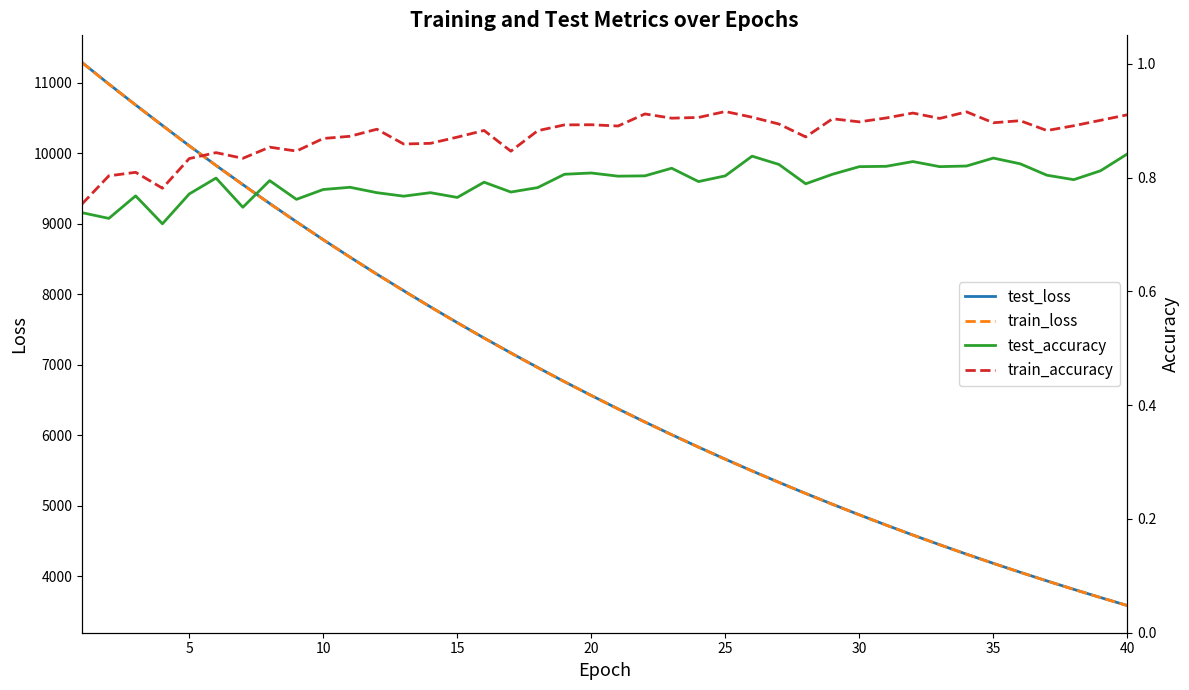

What is the lowest value of the train_loss series?

3583.5